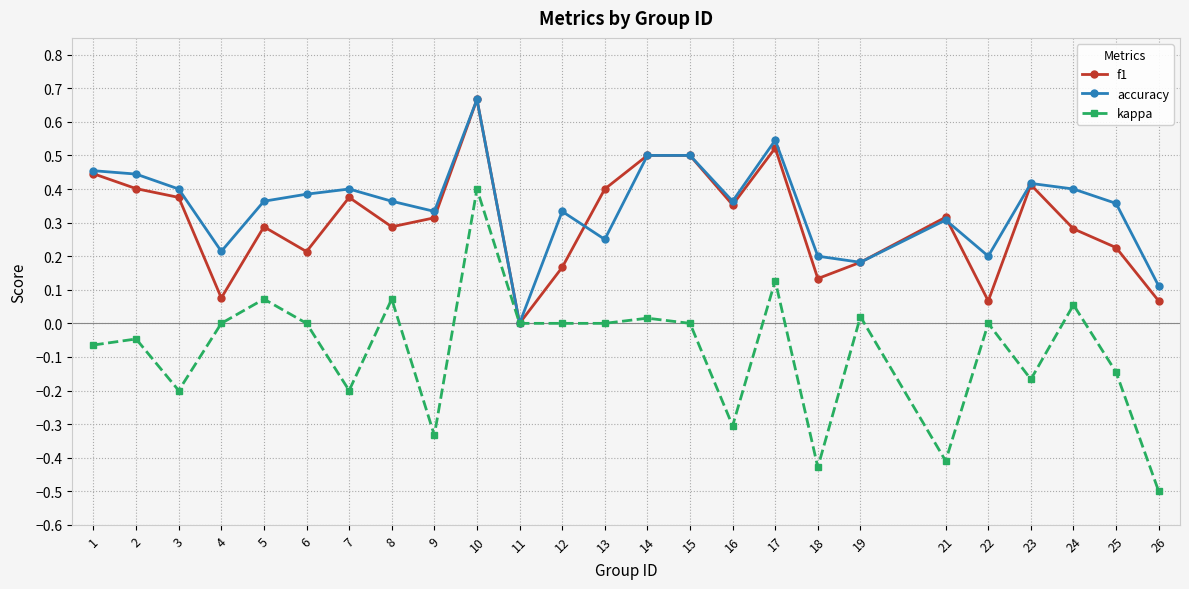

How many values in the accuracy series exceed 0?

24